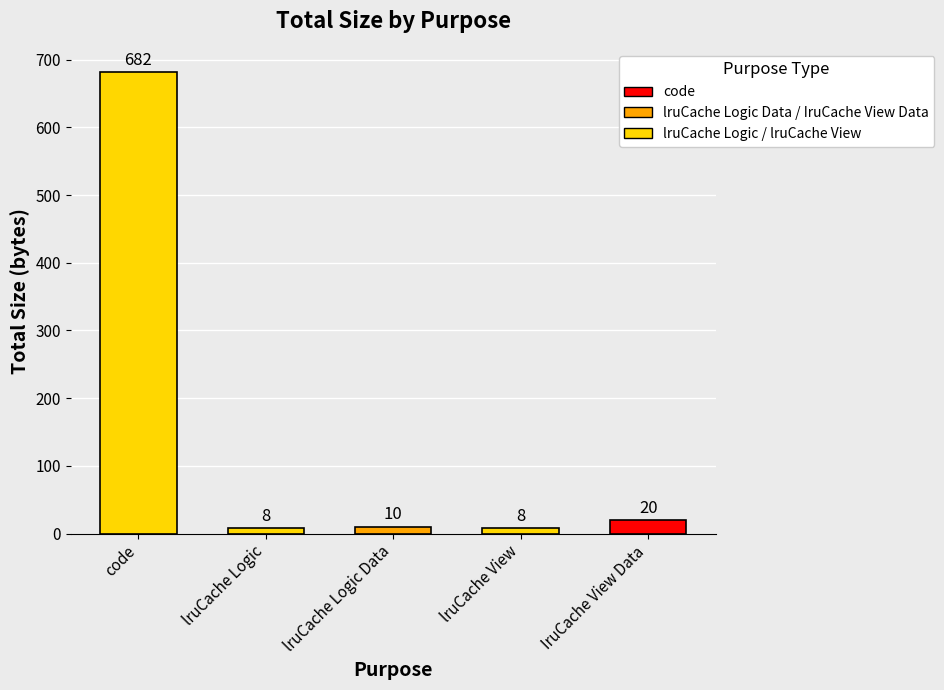

Reading left to right, transcribe all the data shown in this chart.

code=682	lruCache Logic=8	lruCache Logic Data=10	lruCache View=8	IruCache View Data=20